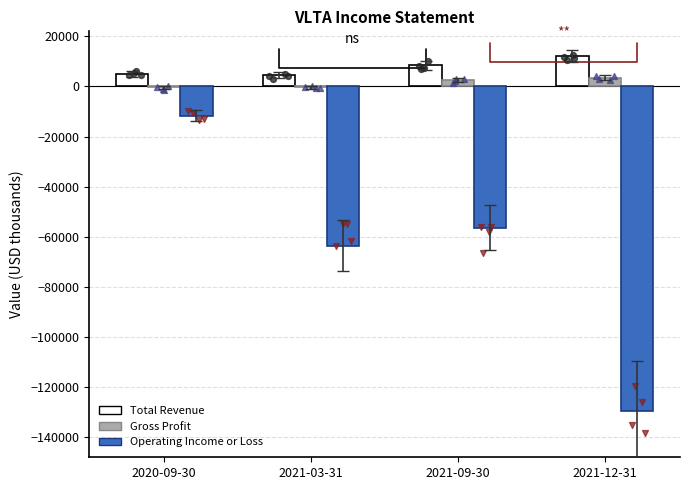

At how many categories does at least one series exceed -67121?

4